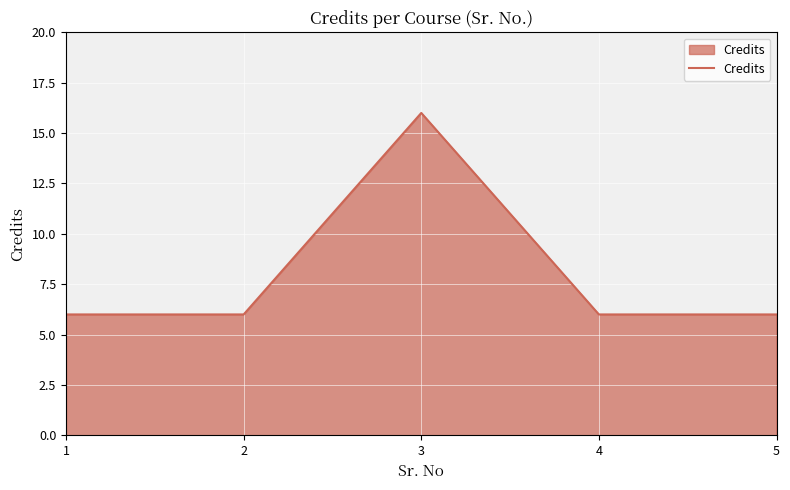

What is the sum of the values at 2 and 4?

12